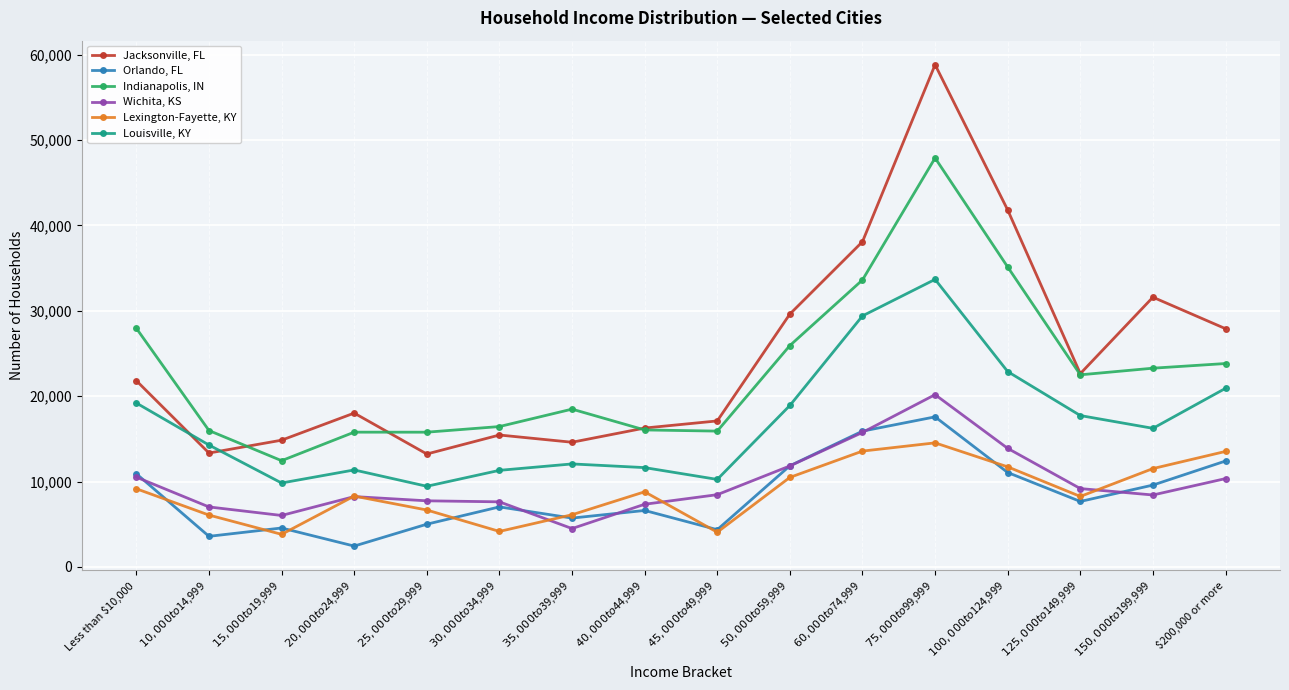

At $60,000 to $74,999, list the series in order from largest to smallest.

Jacksonville, FL, Indianapolis, IN, Louisville, KY, Orlando, FL, Wichita, KS, Lexington-Fayette, KY